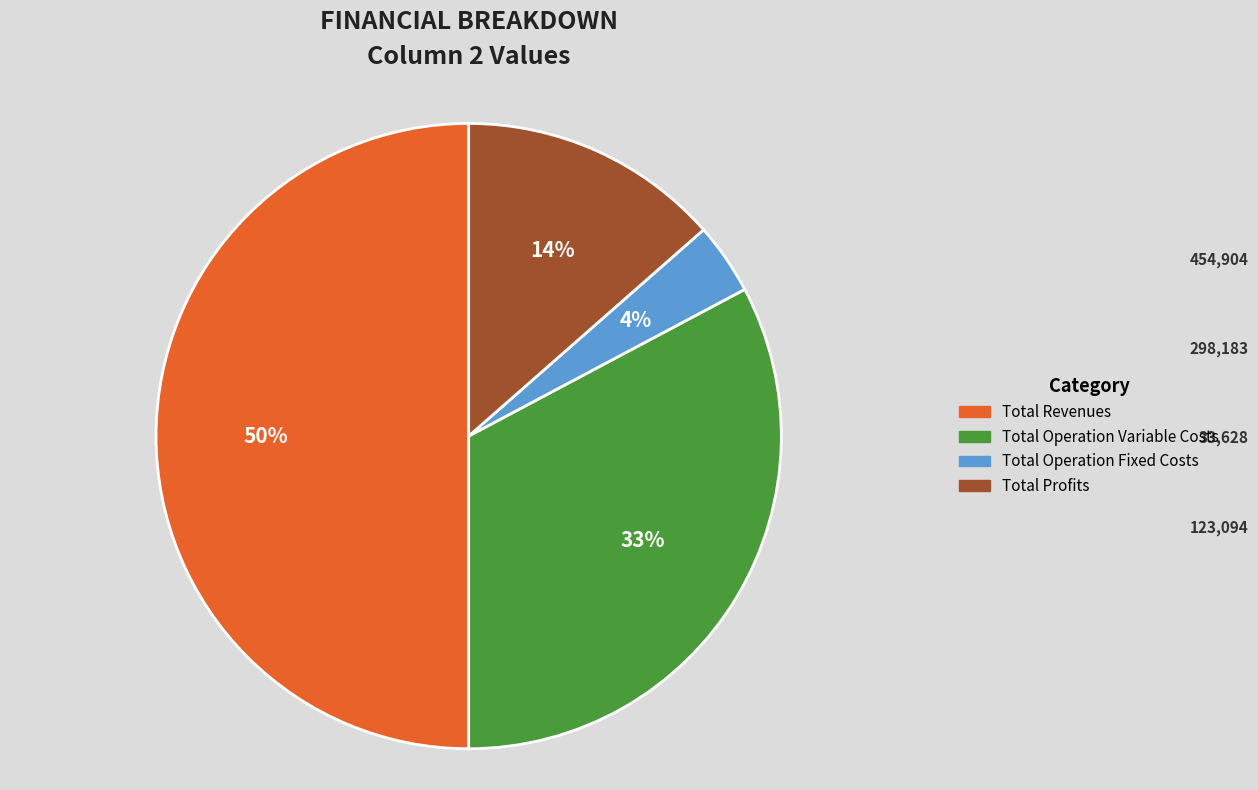

To the nearest percent, what is the difference between the largest and smallest slice percentages?

46%